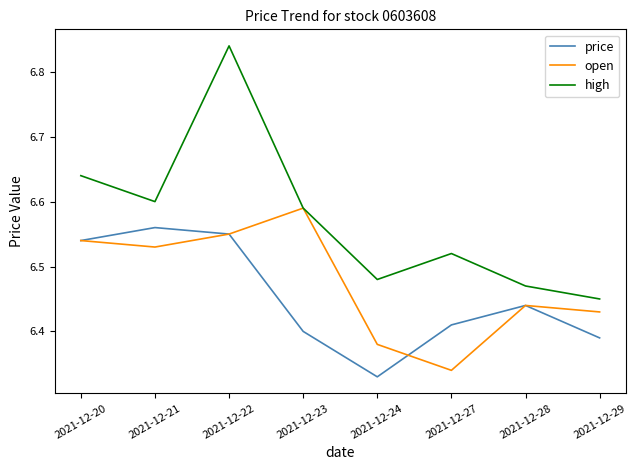

At how many categories does at least one series exceed 6?

8